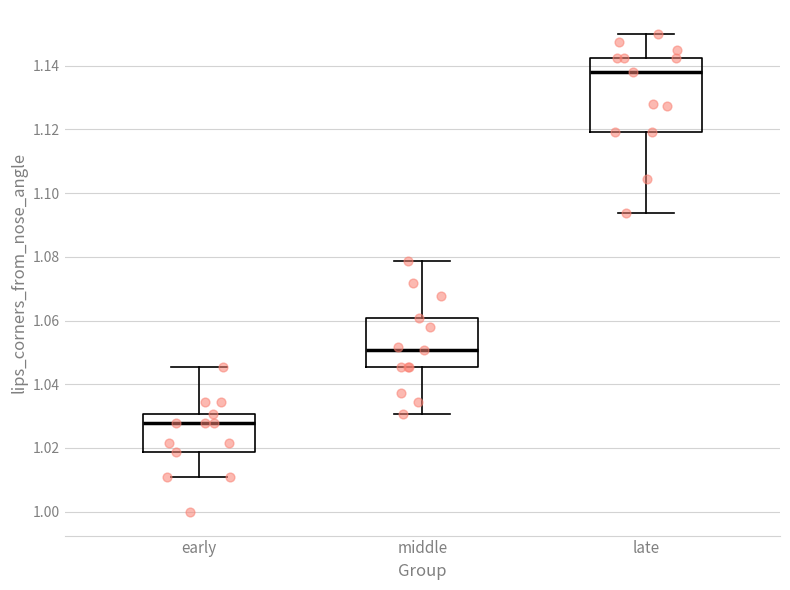

Reading left to right, transcribe this box plot: for each box, give where its median line is, the range the box spans, and where its two whiskers end, as read against the y-axis. The values are not printed on the chart, so give them approximately, as read against the axis.

early: median 1.028, box 1.018 to 1.030, whiskers 1.012 to 1.046
middle: median 1.050, box 1.046 to 1.060, whiskers 1.030 to 1.078
late: median 1.138, box 1.120 to 1.142, whiskers 1.094 to 1.150